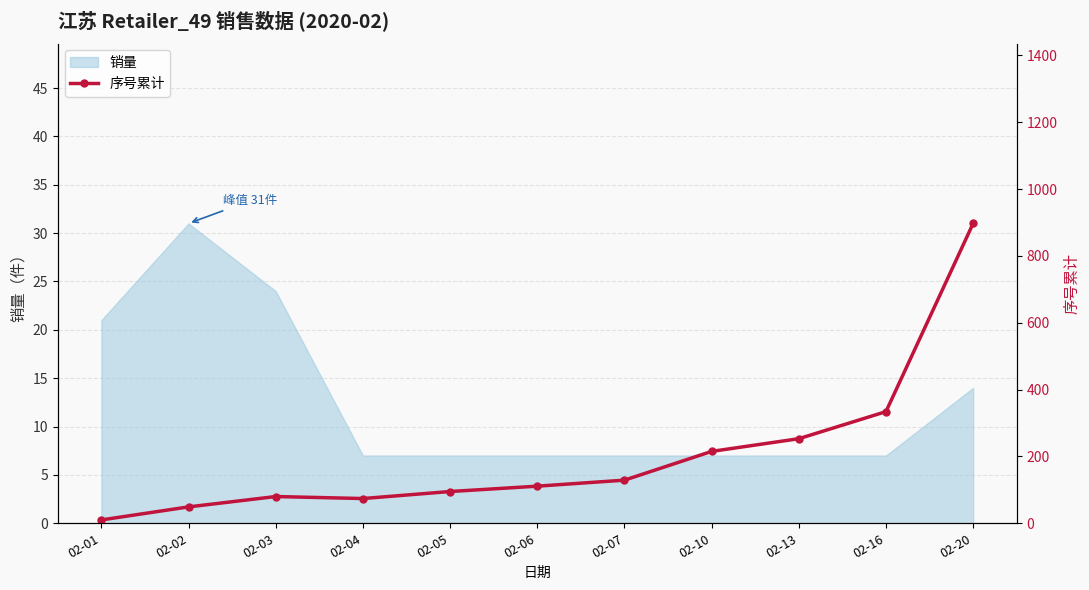

What is the maximum value shown in the chart?

897